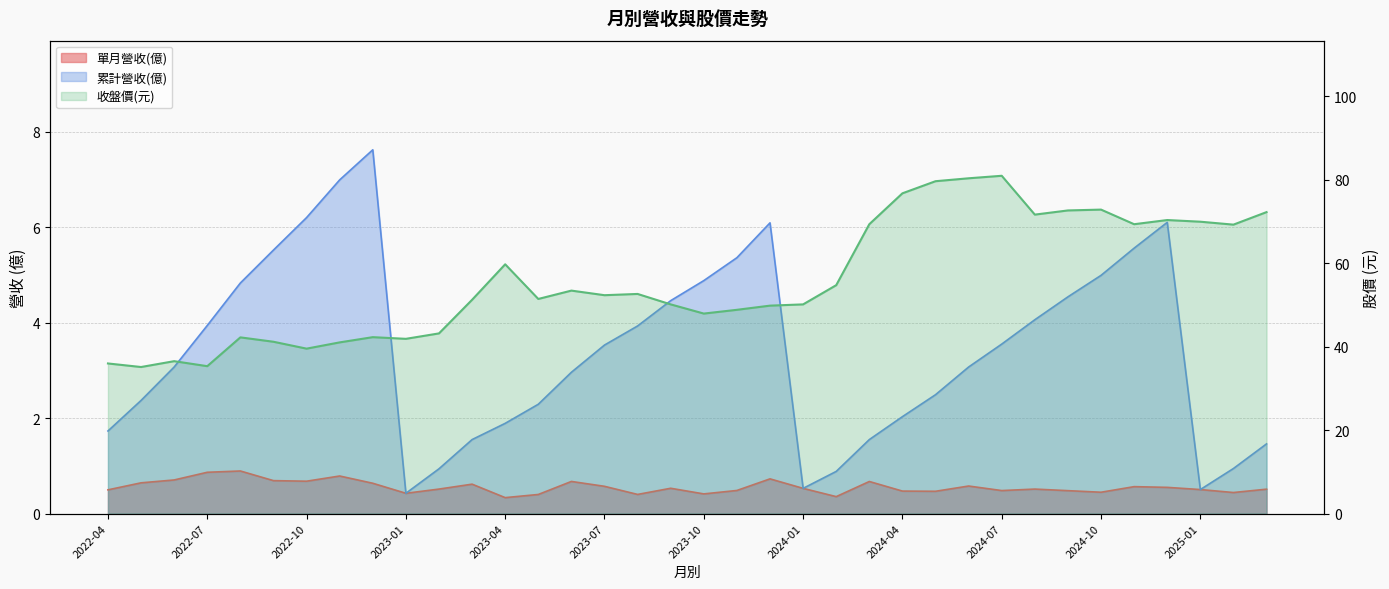

Which series has the largest total across all categories?

收盤價(元)